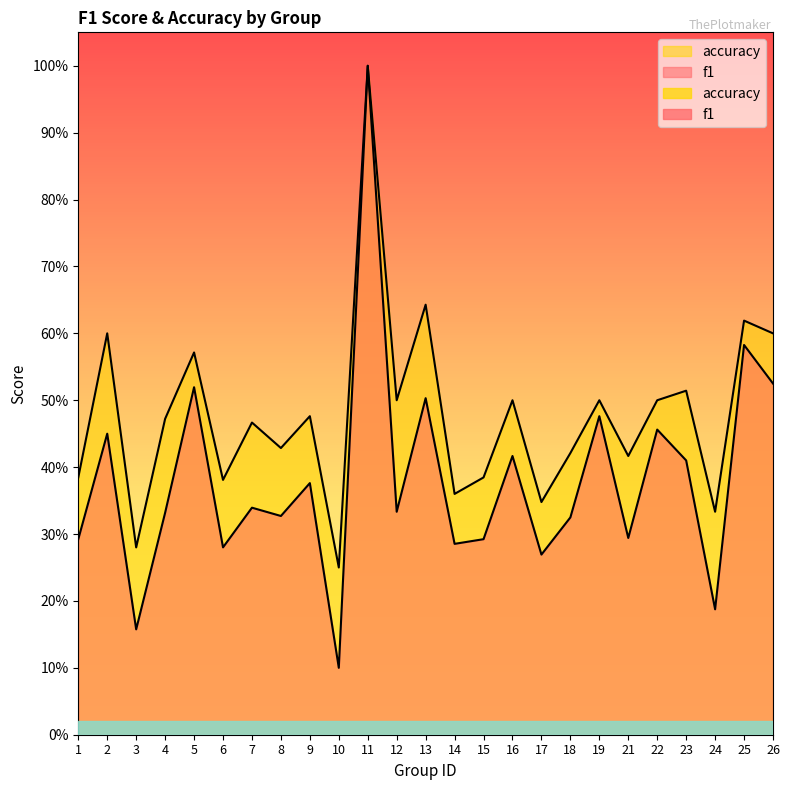

Where is the first local minimum for accuracy?

3